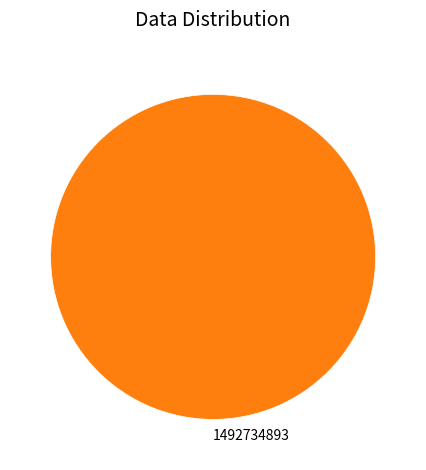

Which slice represents more than half of the pie?

1492734893